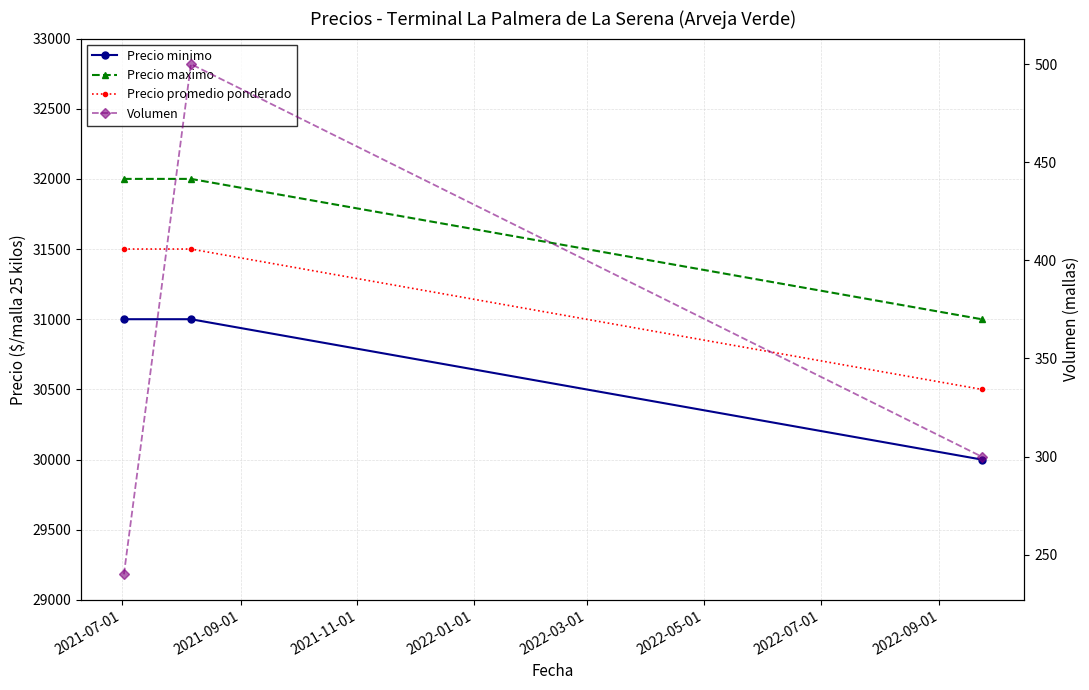

What is the value of the Precio promedio ponderado point at the 1st from the left?

31500